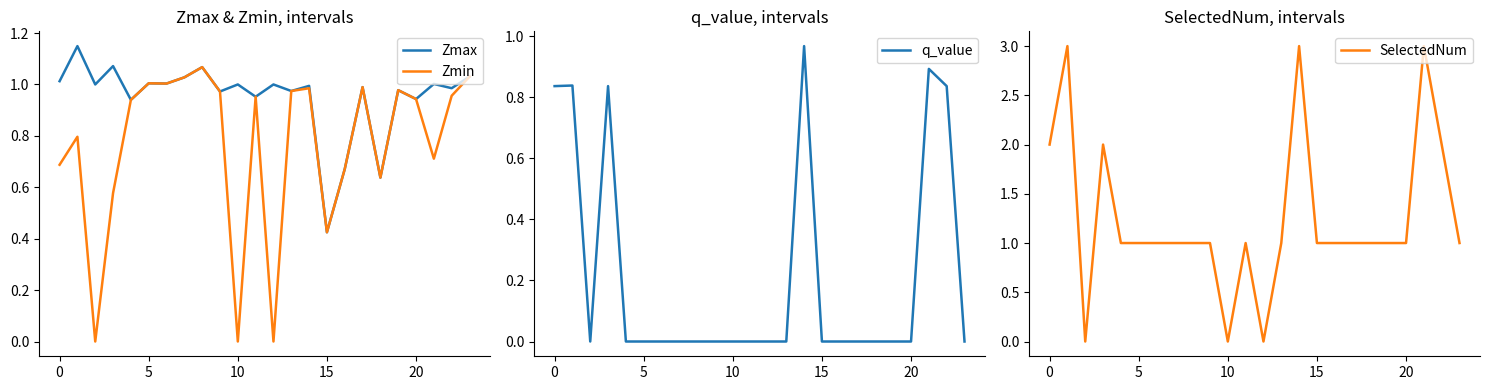

What is the value of the Zmax point at the 6th from the left?

1.0